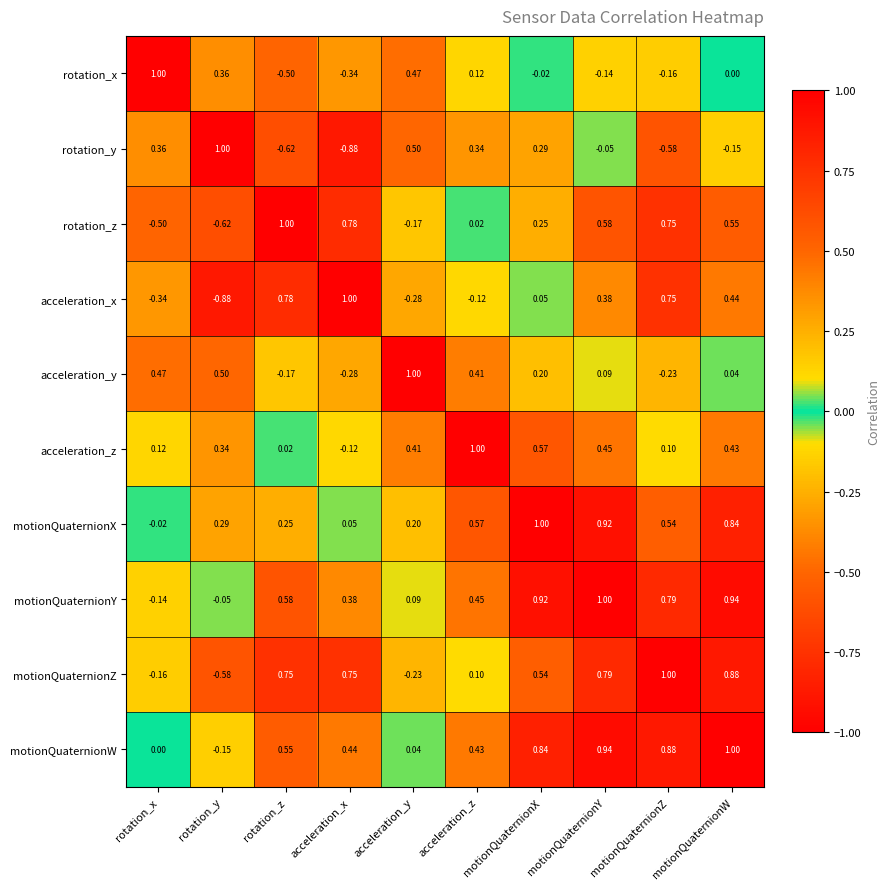

Which series changed the most between rotation_y and motionQuaternionY?

motionQuaternionZ